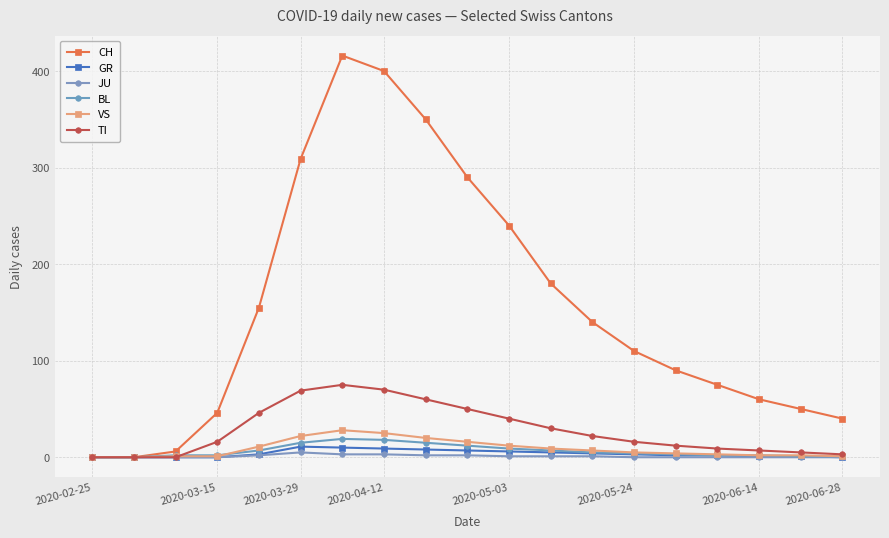

What is the sum of all TI values?

530